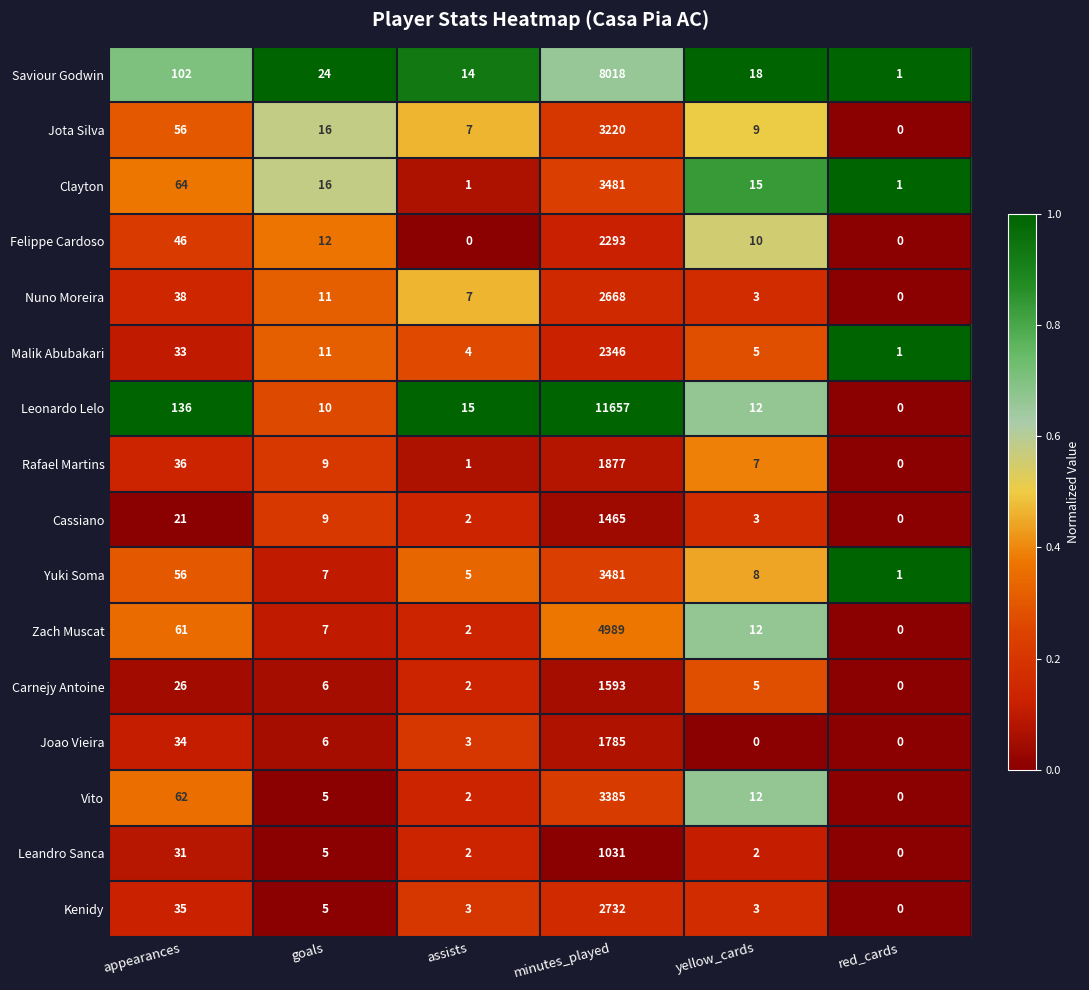

List the labels in order of Jota Silva value, smallest first.

red_cards, assists, yellow_cards, goals, appearances, minutes_played